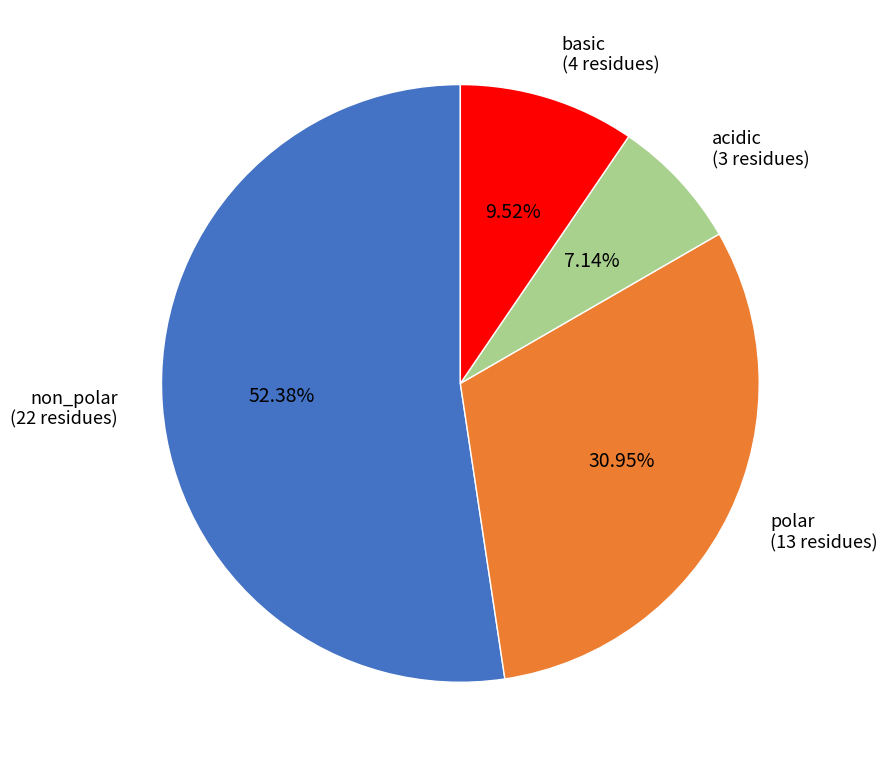

To the nearest percent, what is the combined percentage of polar and acidic?

38%